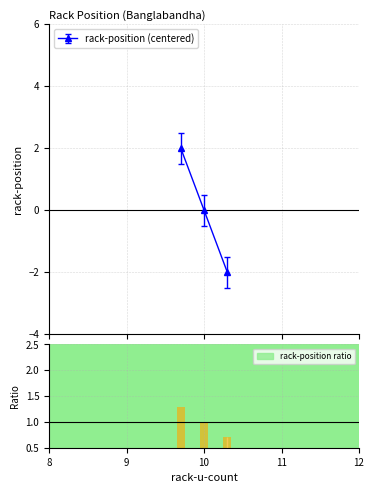

What is the maximum value shown in the chart?

2